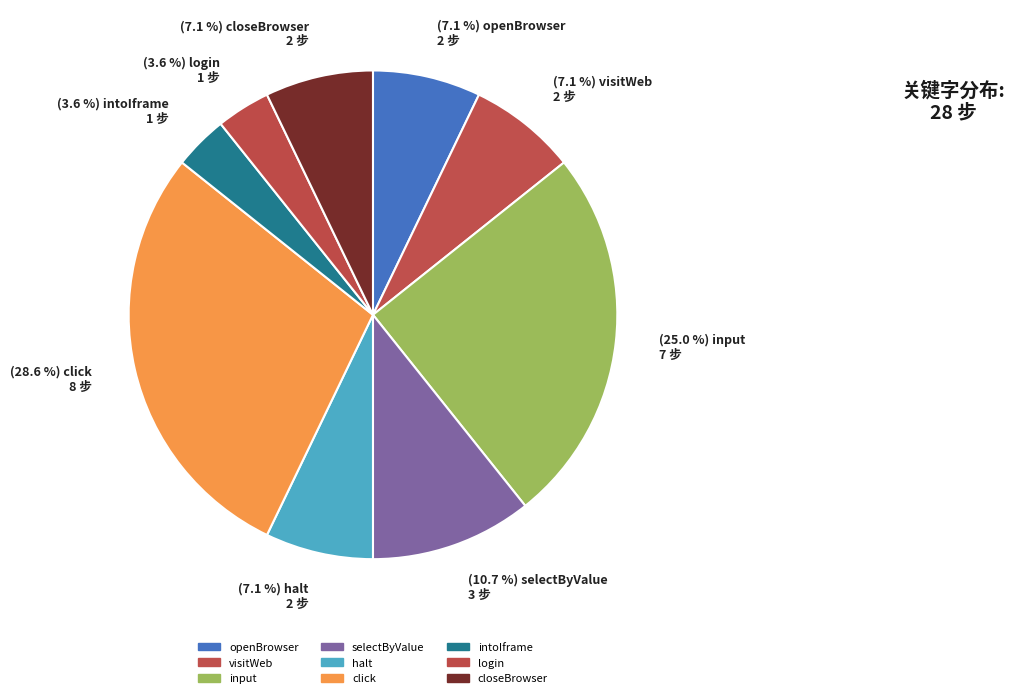

Count the number of slices in the pie.

9